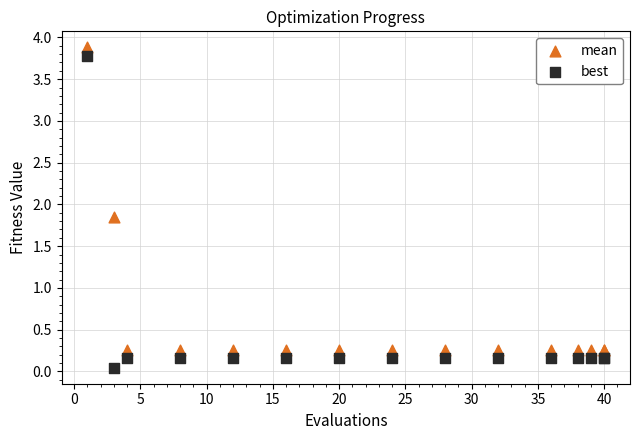

What are all the series names shown in the legend?

mean, best